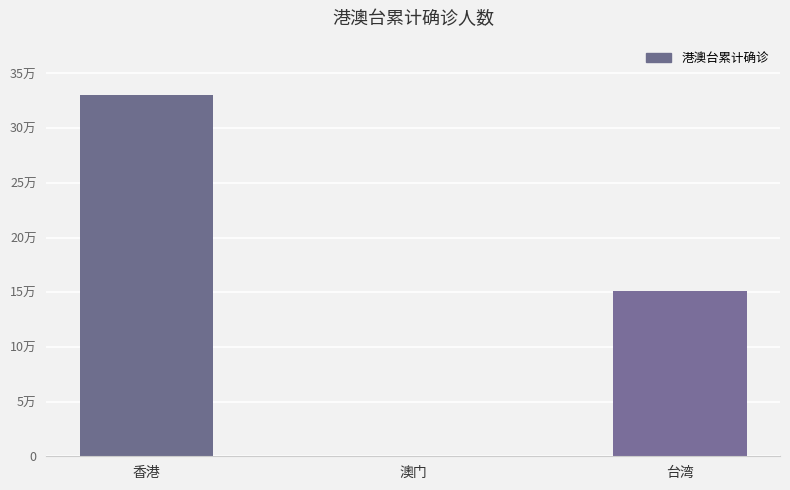

Which has a higher value, 台湾 or 香港?

香港